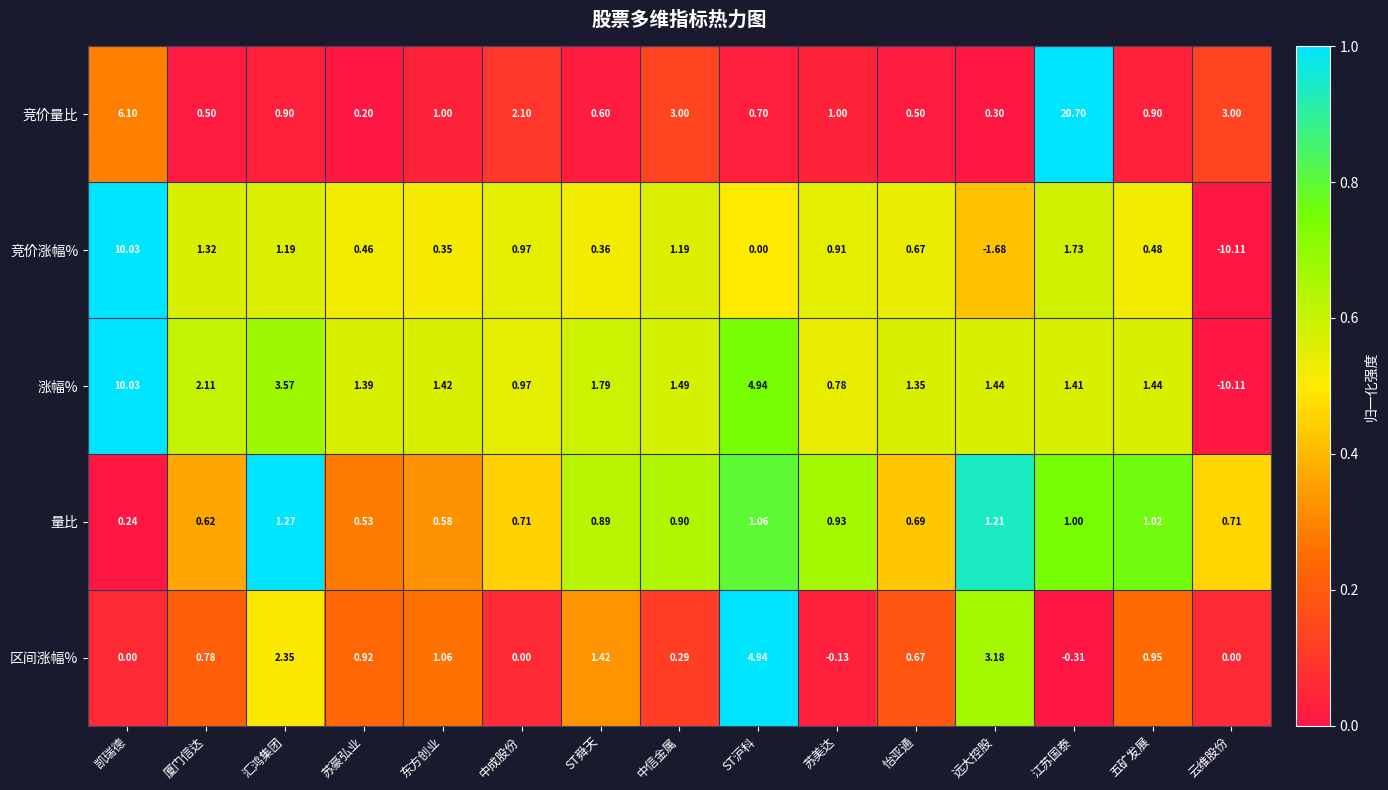

Rank the series at 苏豪弘业 from highest to lowest value.

涨幅%, 区间涨幅%, 量比, 竞价涨幅%, 竞价量比